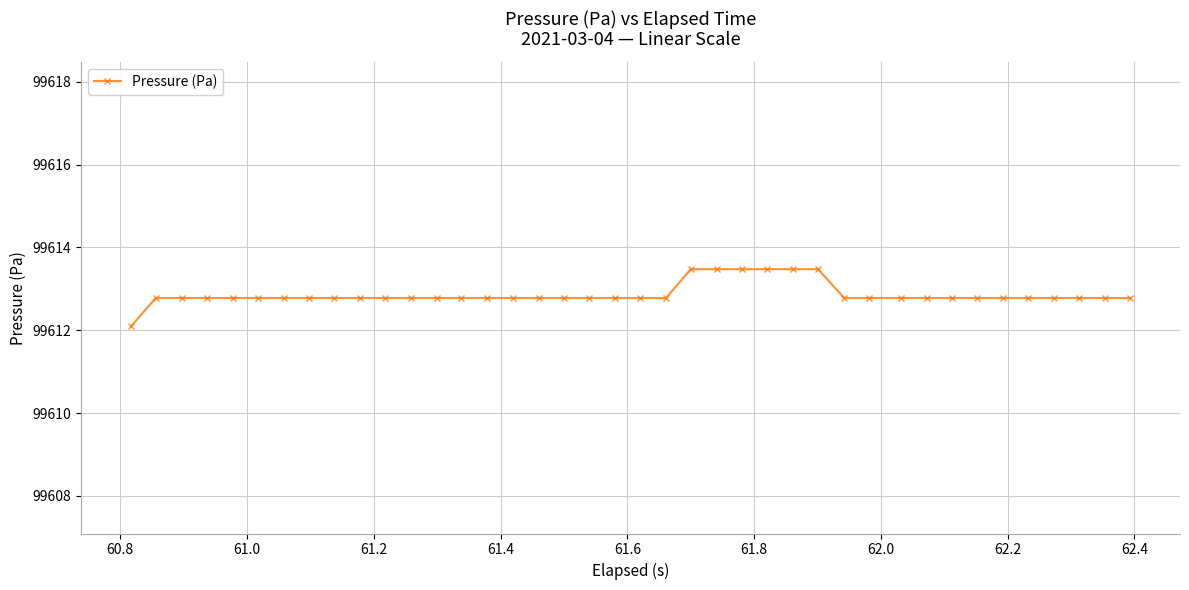

What is the average value?

99612.9